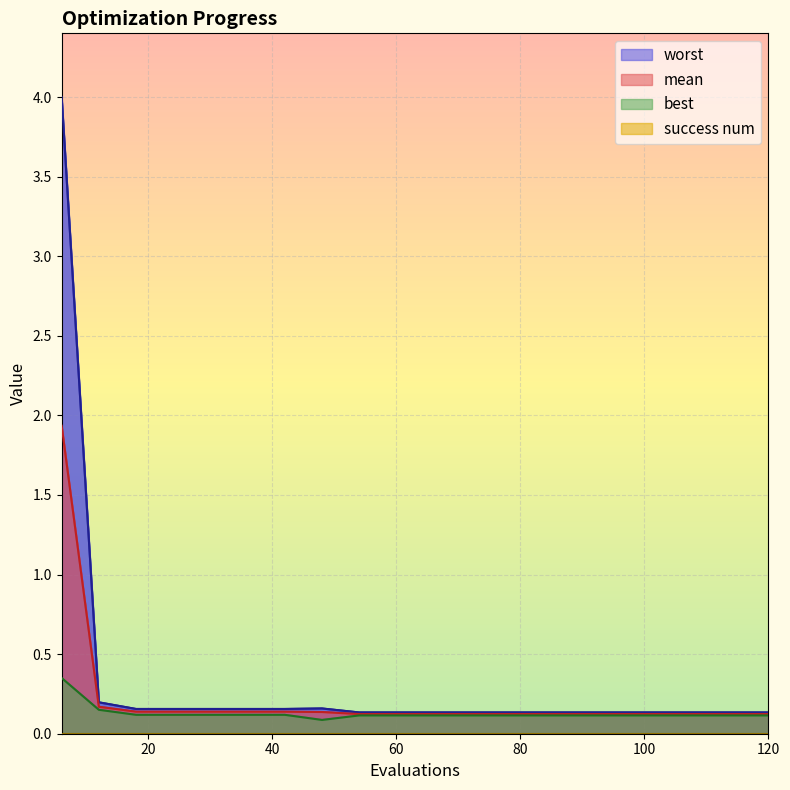

Between 90 and 66, which is larger?

90